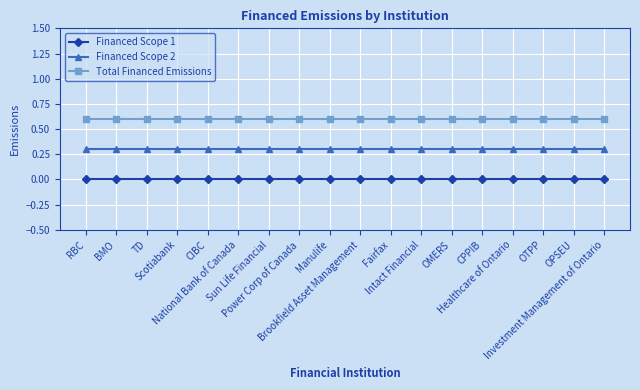

Reading left to right, transcribe all the data shown in this chart.

Financed Scope 1: RBC=0.0	BMO=0.0	TD=0.0	Scotiabank=0.0	CIBC=0.0	National Bank of Canada=0.0	Sun Life Financial=0.0	Power Corp of Canada=0.0	Manulife=0.0	Brookfield Asset Management=0.0	Fairfax=0.0	Intact Financial=0.0	OMERS=0.0	CPPIB=0.0	Healthcare of Ontario=0.0	OTPP=0.0	OPSEU=0.0	Investment Management of Ontario=0.0
Financed Scope 2: RBC=0.3	BMO=0.3	TD=0.3	Scotiabank=0.3	CIBC=0.3	National Bank of Canada=0.3	Sun Life Financial=0.3	Power Corp of Canada=0.3	Manulife=0.3	Brookfield Asset Management=0.3	Fairfax=0.3	Intact Financial=0.3	OMERS=0.3	CPPIB=0.3	Healthcare of Ontario=0.3	OTPP=0.3	OPSEU=0.3	Investment Management of Ontario=0.3
Total Financed Emissions: RBC=0.6	BMO=0.6	TD=0.6	Scotiabank=0.6	CIBC=0.6	National Bank of Canada=0.6	Sun Life Financial=0.6	Power Corp of Canada=0.6	Manulife=0.6	Brookfield Asset Management=0.6	Fairfax=0.6	Intact Financial=0.6	OMERS=0.6	CPPIB=0.6	Healthcare of Ontario=0.6	OTPP=0.6	OPSEU=0.6	Investment Management of Ontario=0.6